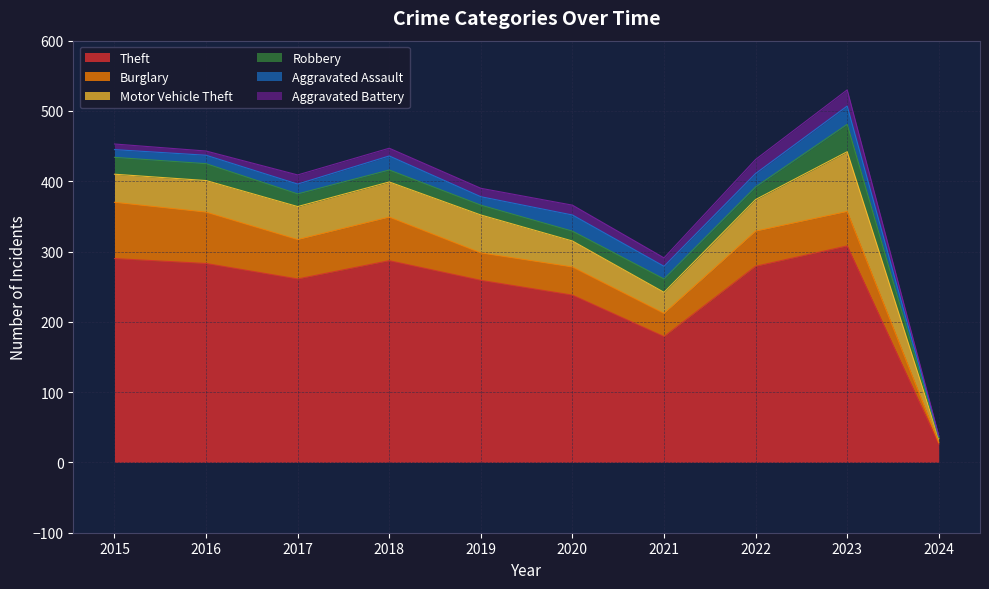

True or false: Theft and Motor Vehicle Theft intersect in this chart.

False